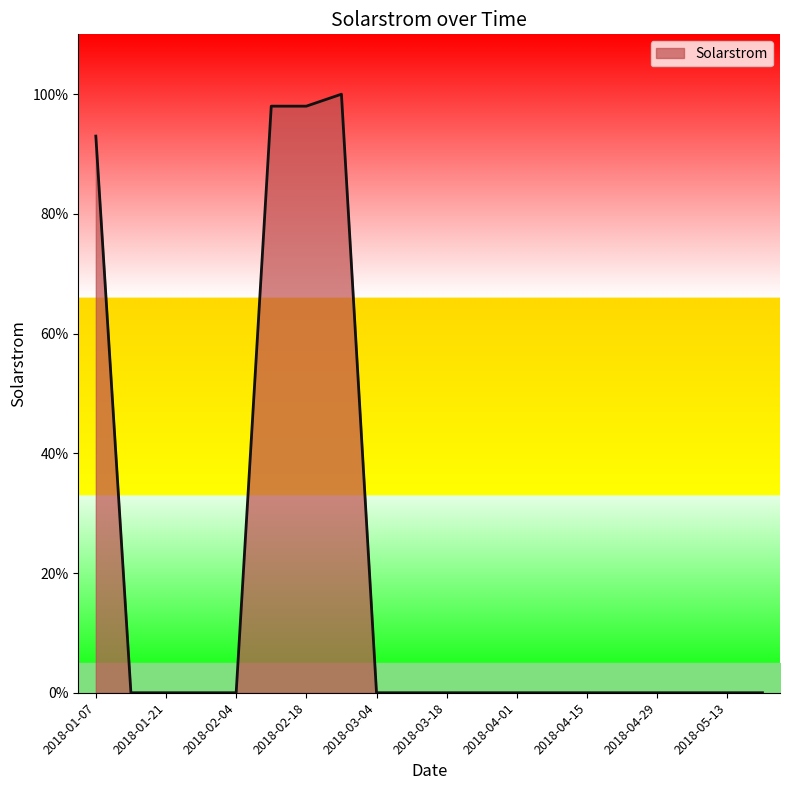

What is the greatest value displayed?

100